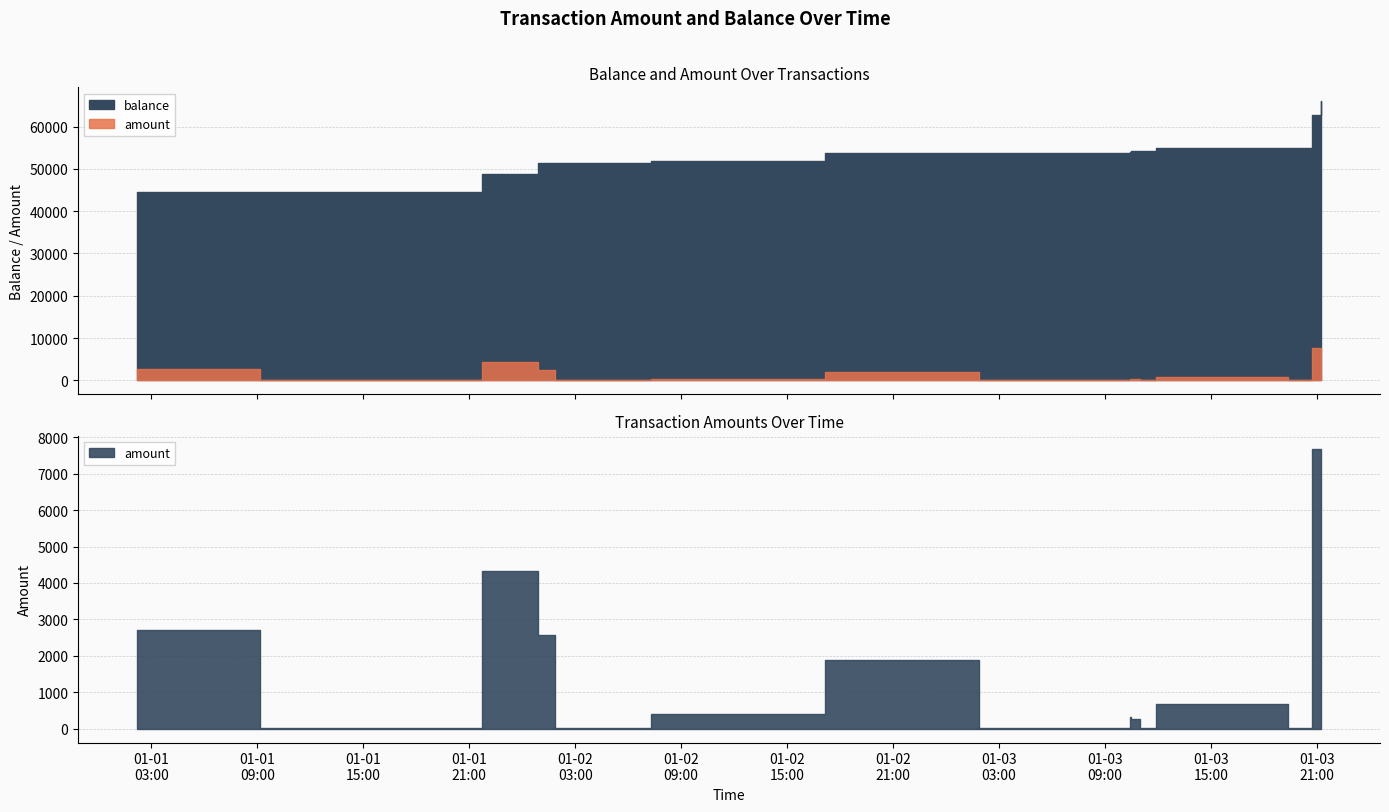

What is the maximum value for balance?

65963